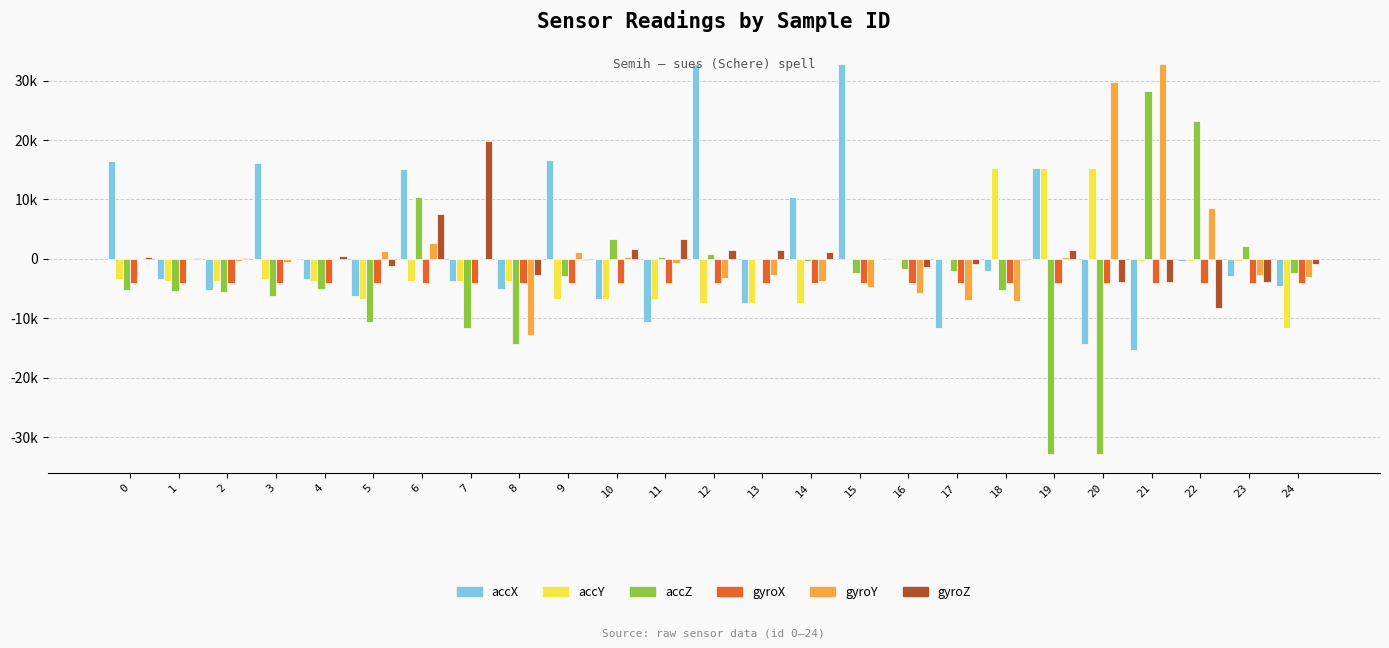

Are the bars grouped side by side (vs. stacked)?

Yes